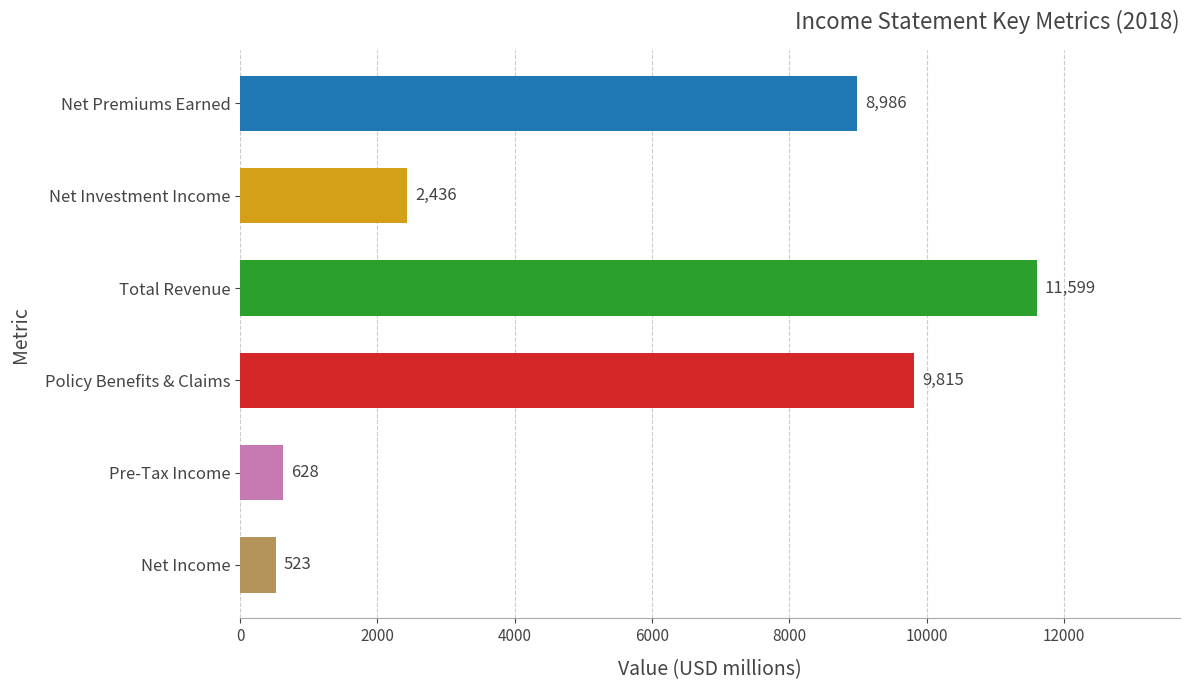

What is the label of the 2nd bar from the bottom?

Pre-Tax Income